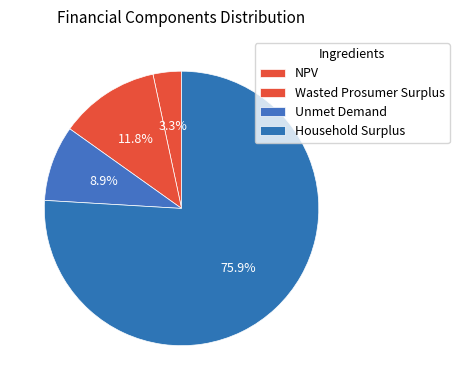

To the nearest percent, what is the average slice percentage?

25%